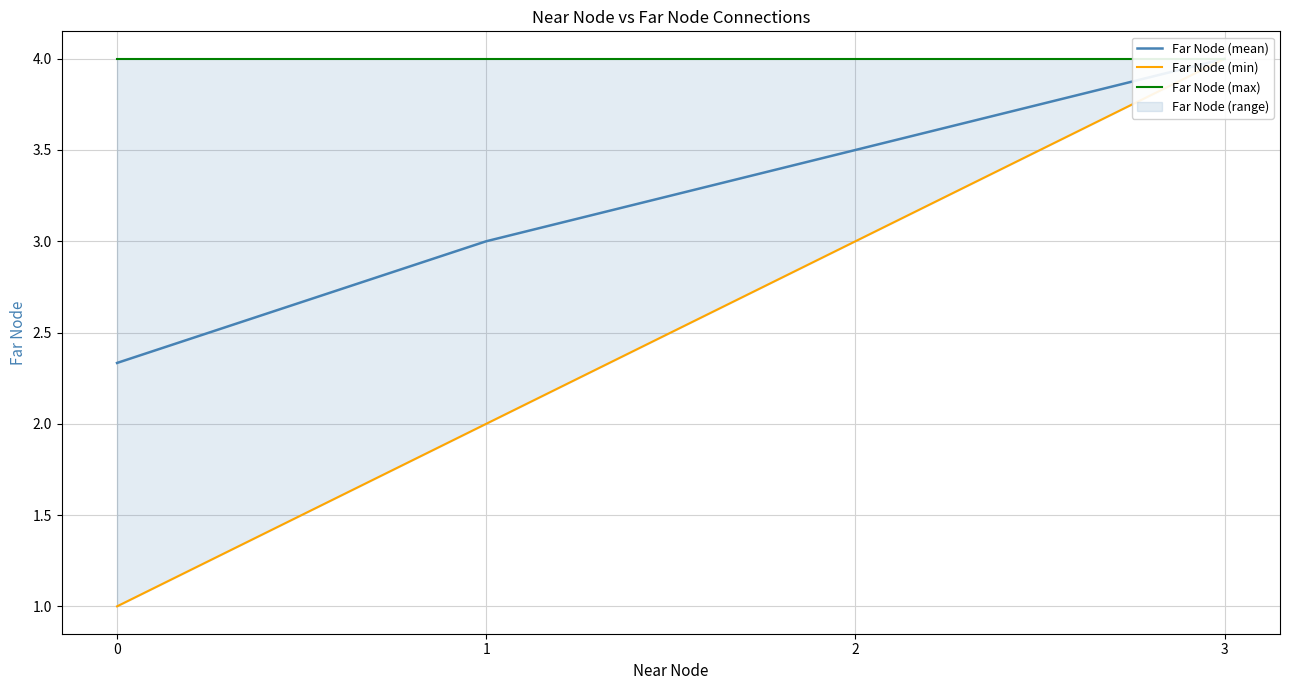

The value of Far Node (mean) at 3 is 7.0. True or false?

False